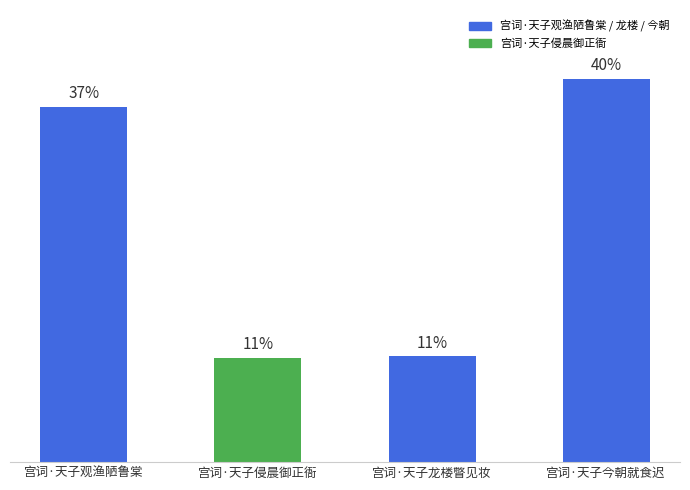

Does the chart contain any negative values?

No